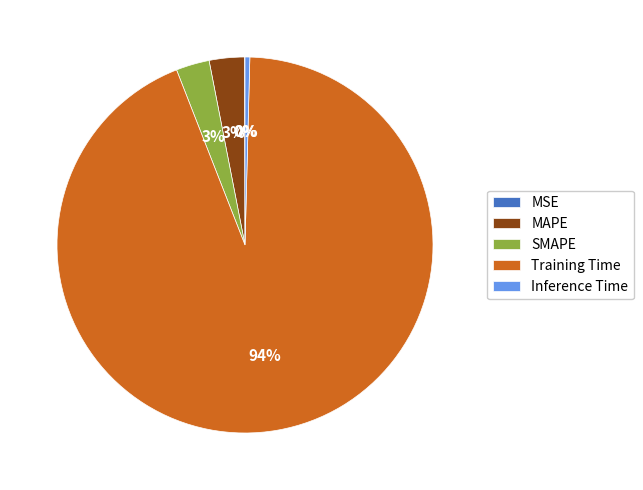

Is the sum of Inference Time and Training Time greater than half?

Yes